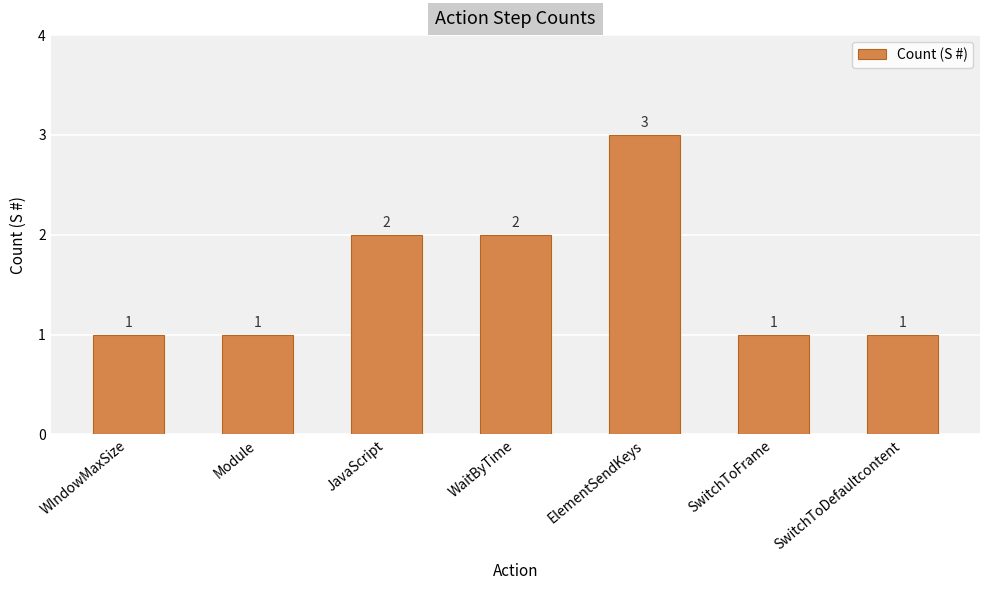

Count the number of values greater than 1.

3